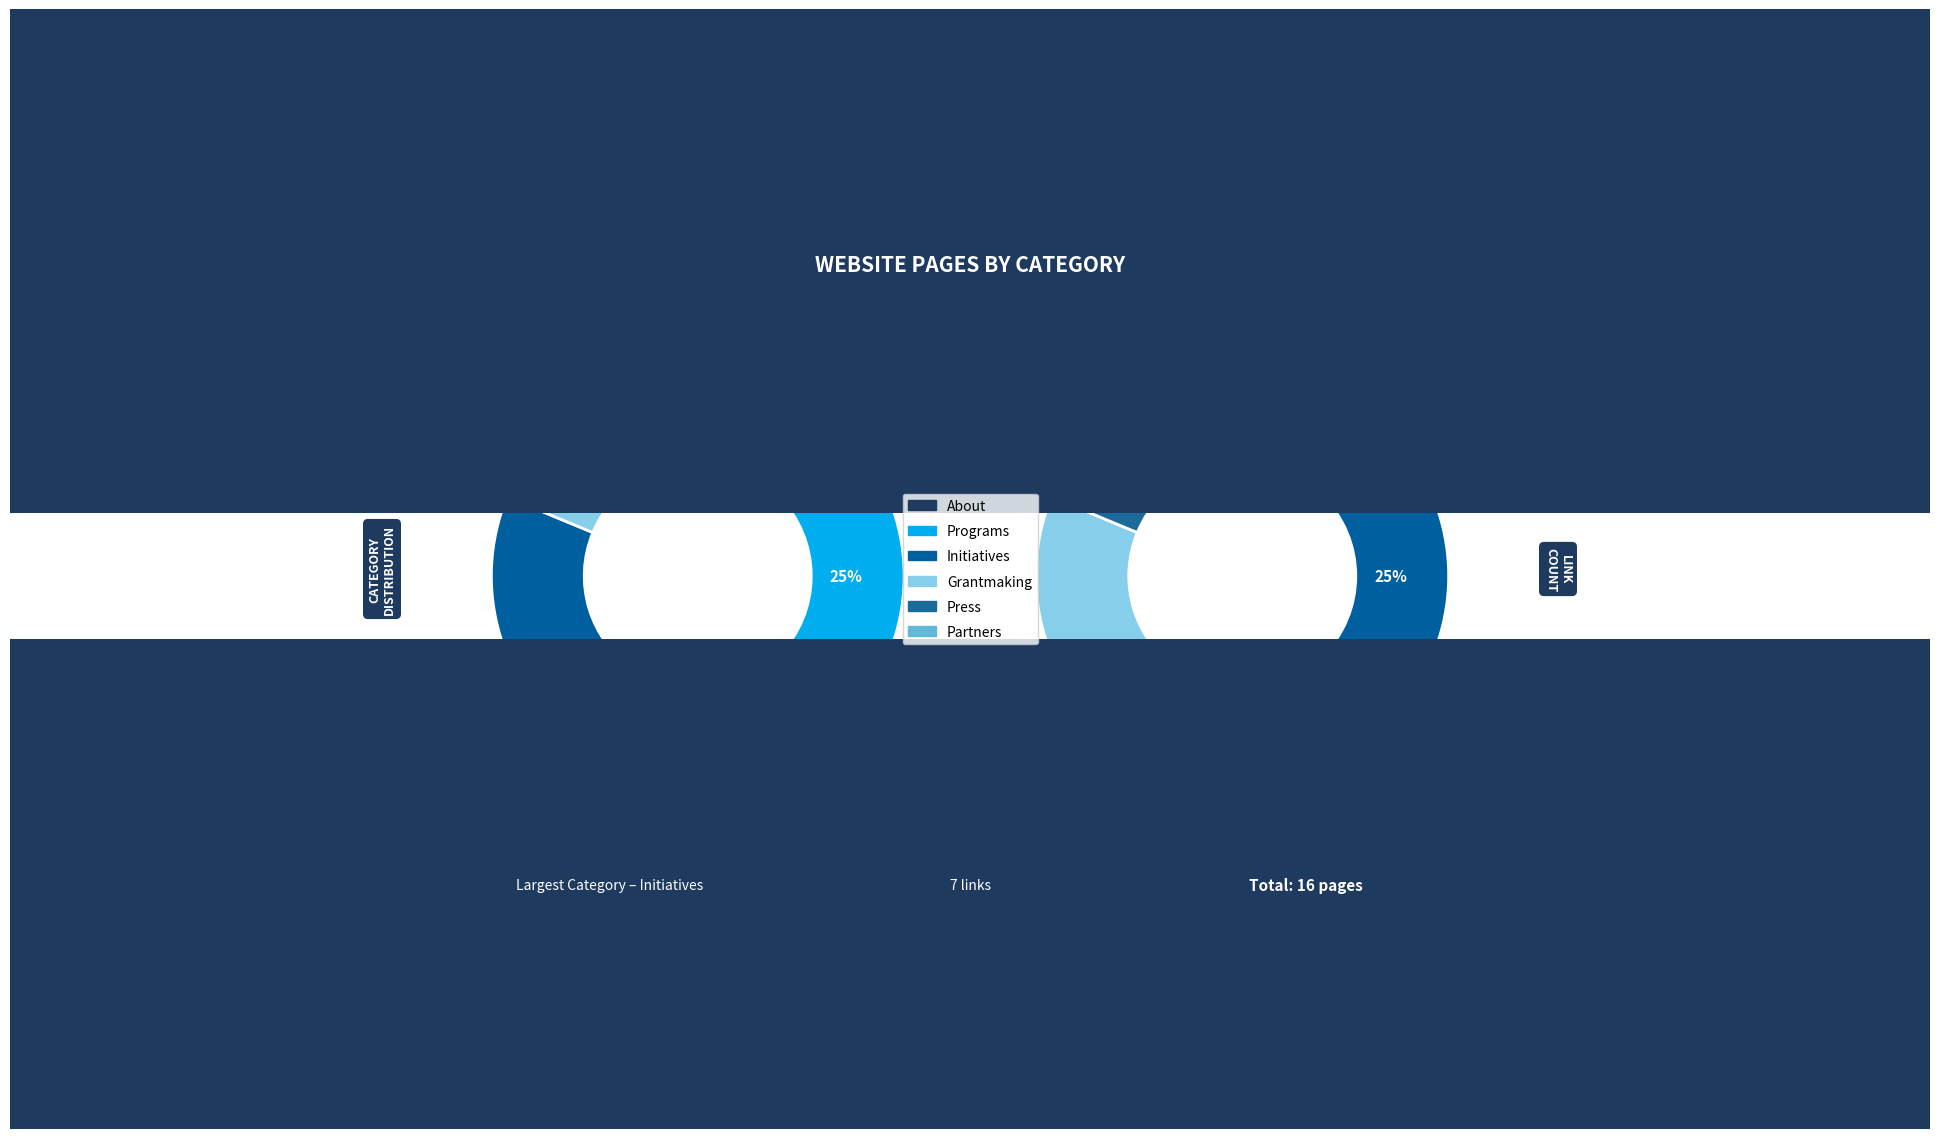

Rank the categories by value from lowest to highest.

Grantmaking, Press, Partners, About, Programs, Initiatives